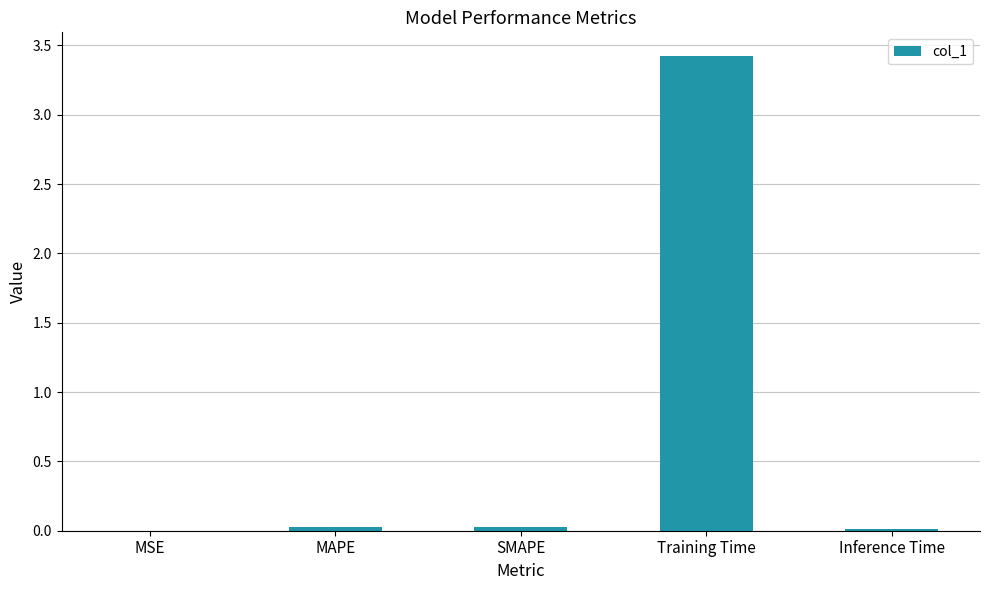

The value at SMAPE is 0.0. True or false?

True